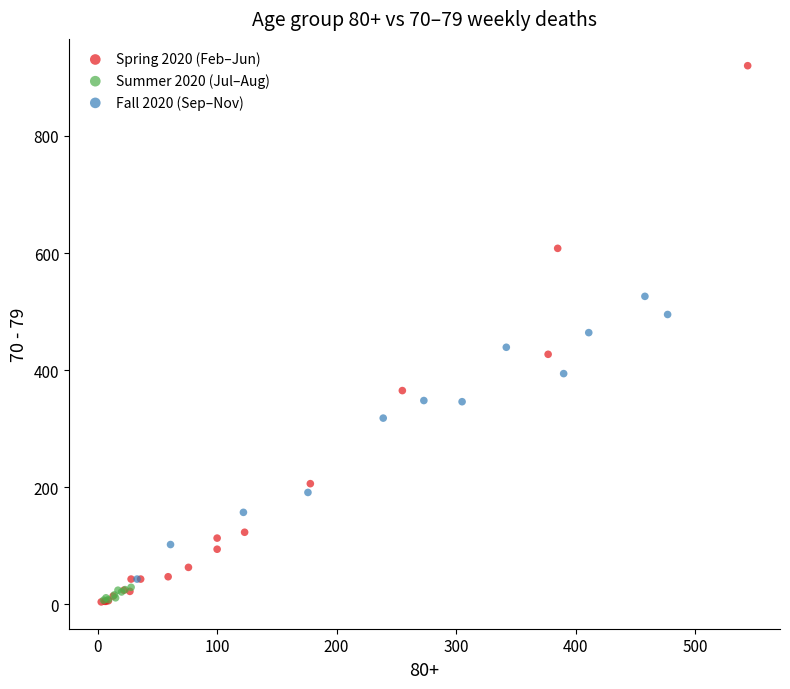

Which series reaches the maximum Y coordinate?

Spring 2020 (Feb–Jun)